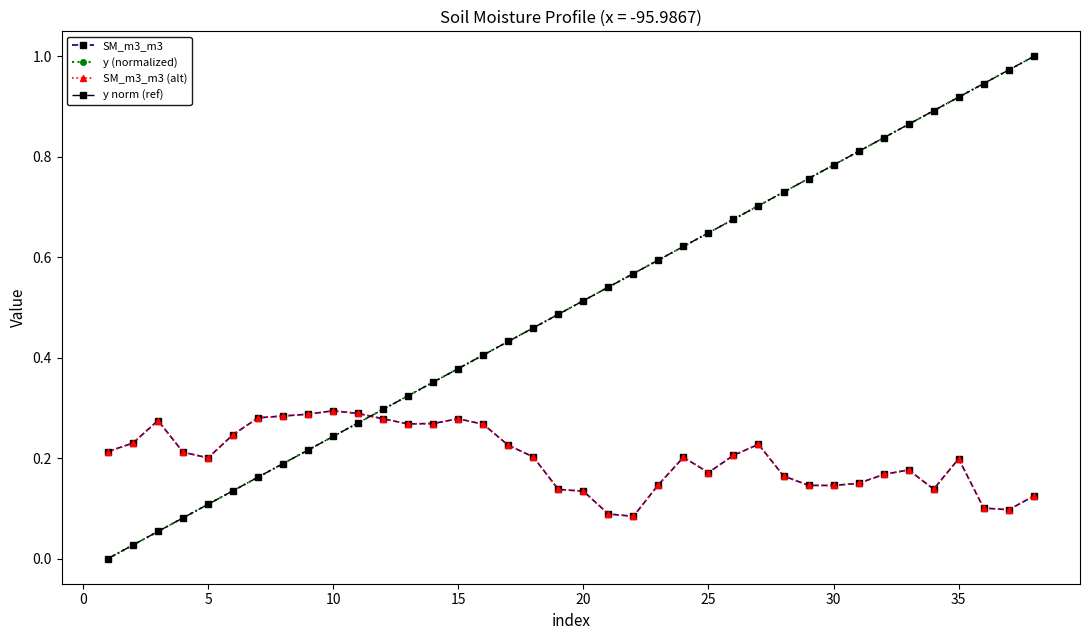

List the series in order of their peak value, lowest first.

SM_m3_m3, SM_m3_m3 (alt), y (normalized), y norm (ref)